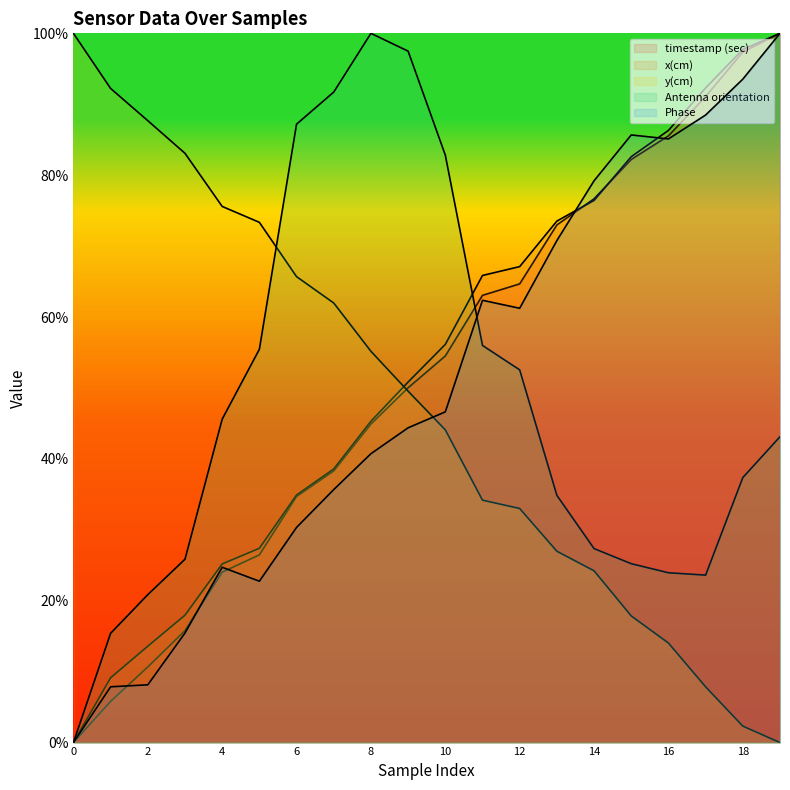

What is the sum of all timestamp (sec) values?

1038.8